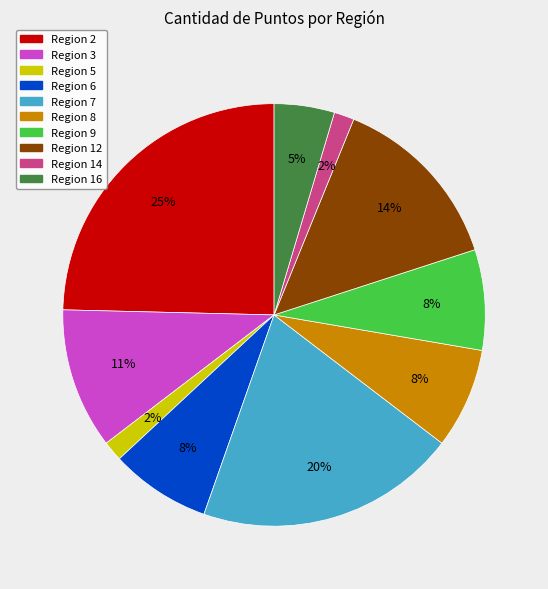

Is there any slice that represents more than half of the pie?

No